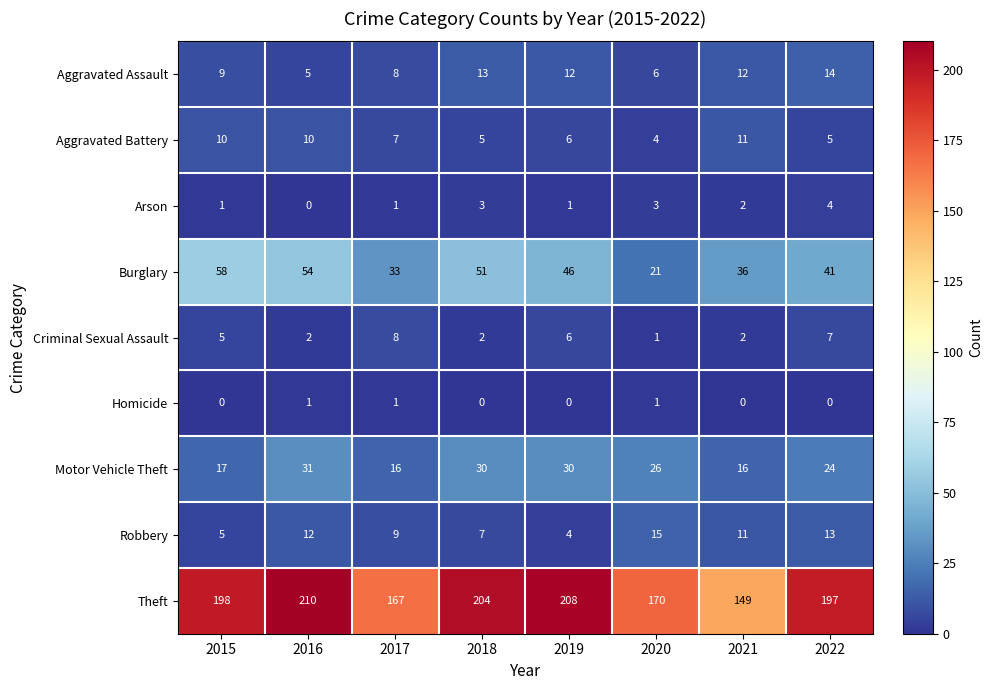

What is the sum of all Burglary values?

340